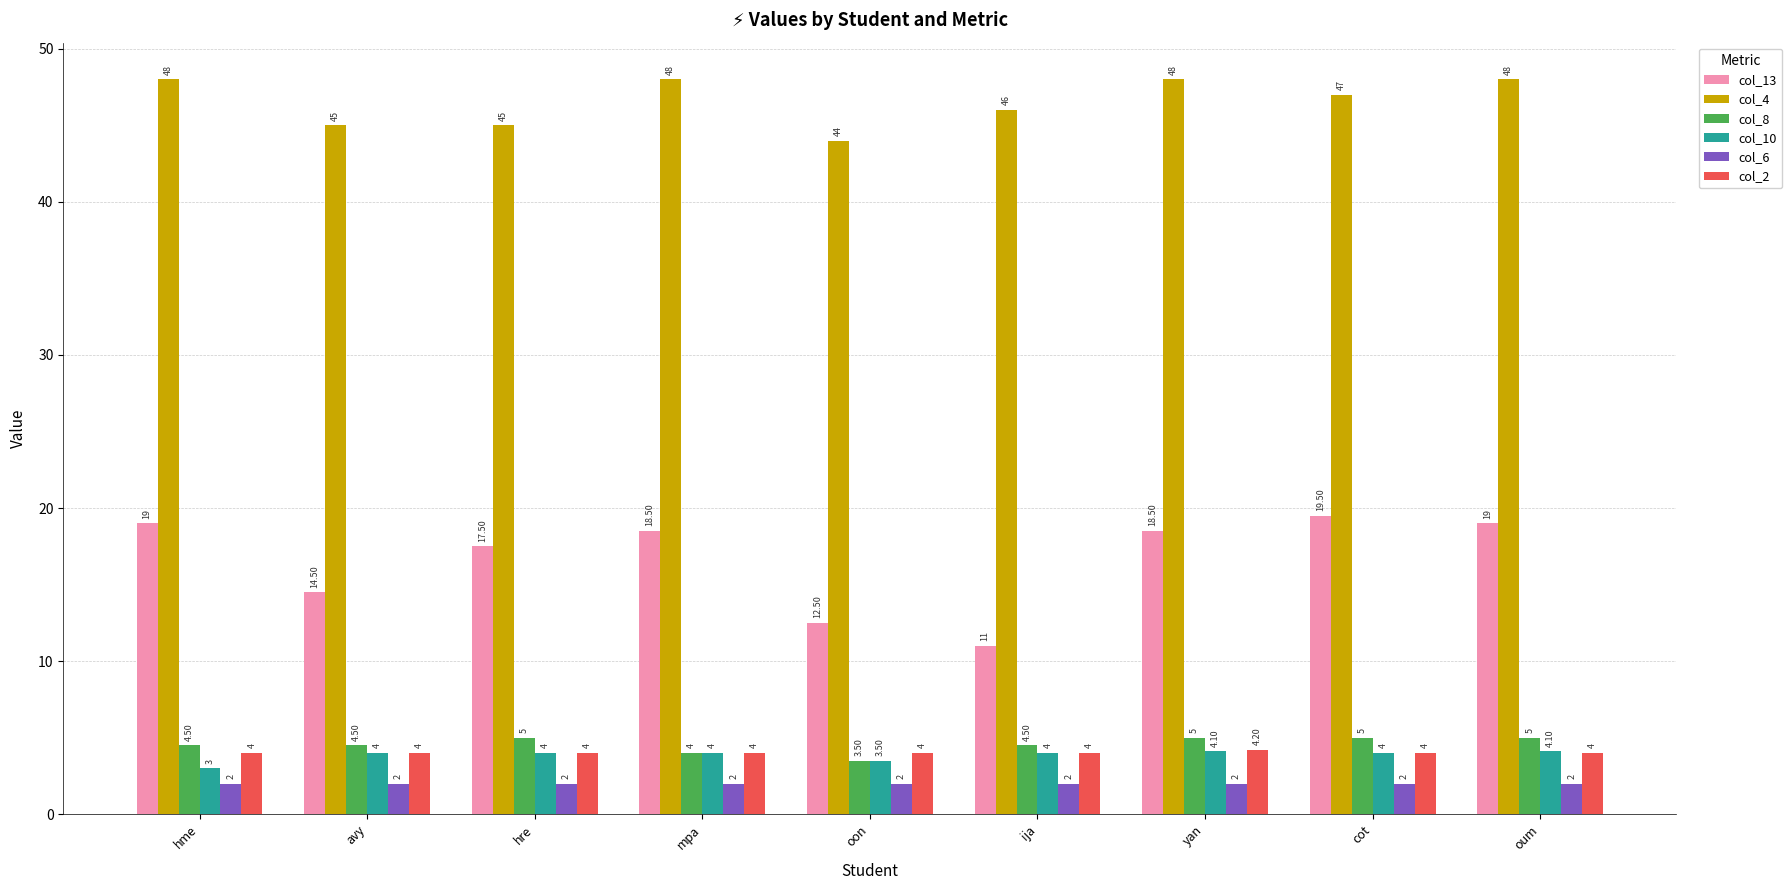

The value of col_8 at cot is 5.0. True or false?

True